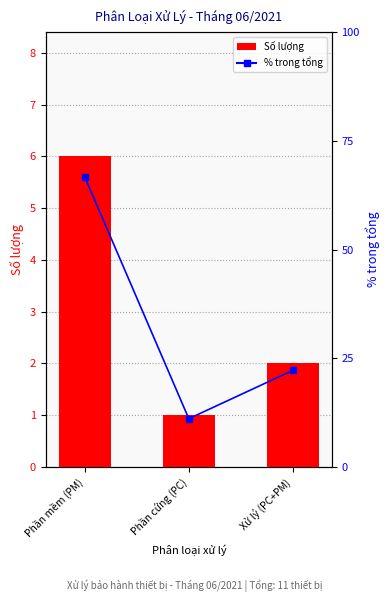

What is the label of the 3rd bar from the left?

Xử lý (PC+PM)